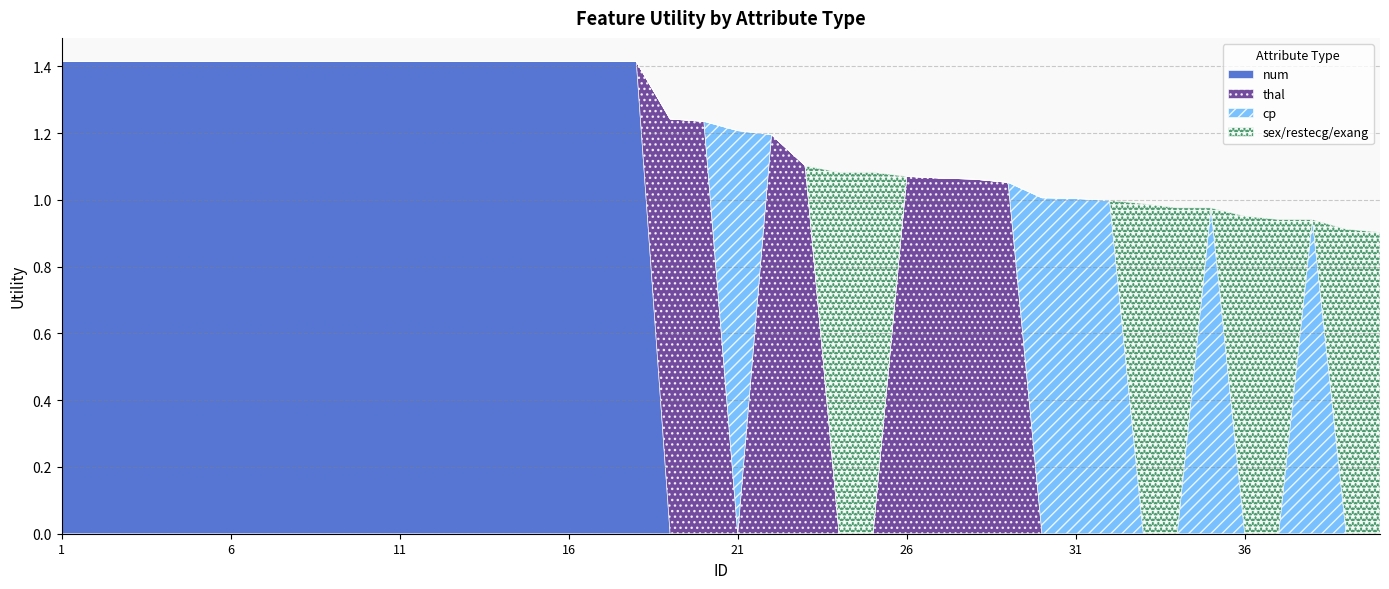

True or false: num and cp cross at least once.

False